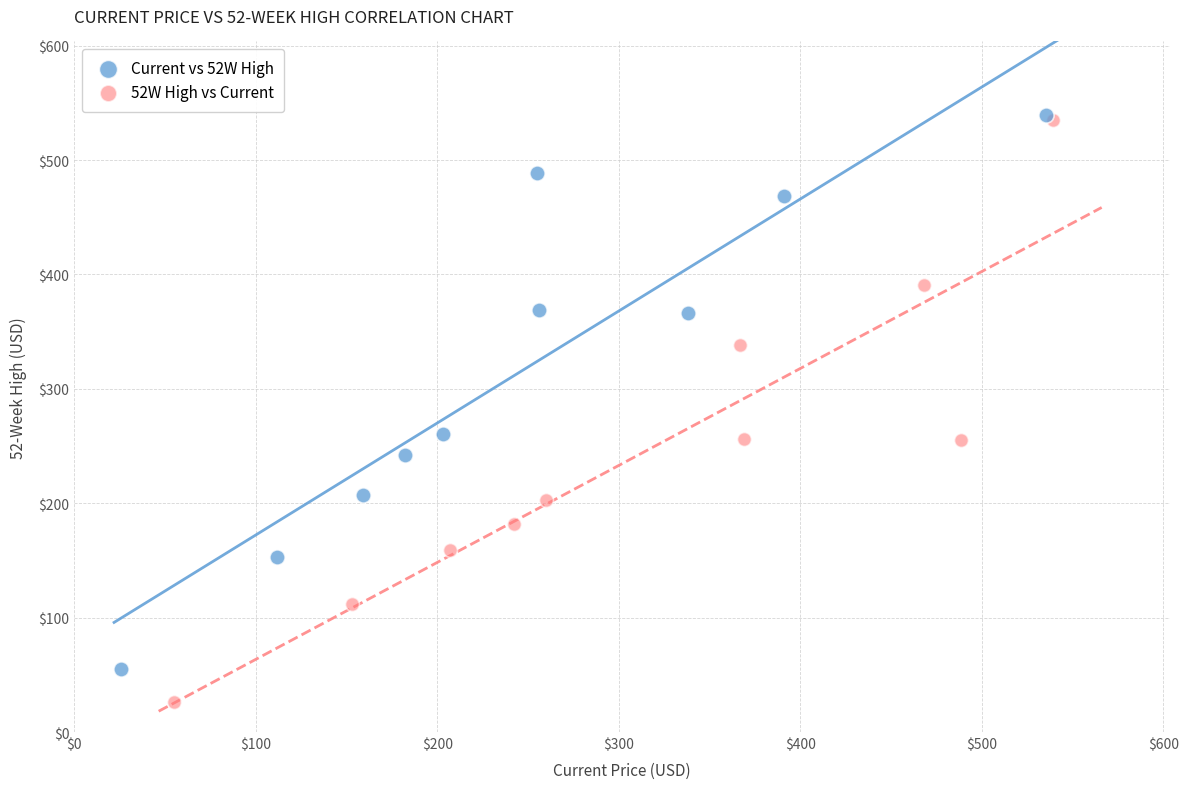

Which series has the widest spread of Y values?

52W High vs Current